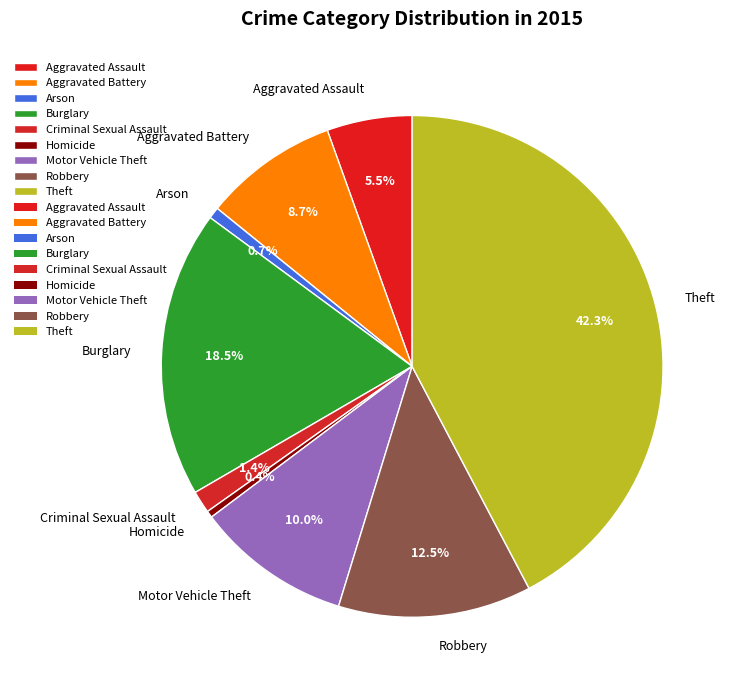

True or false: Motor Vehicle Theft accounts for 3% of the total.

False